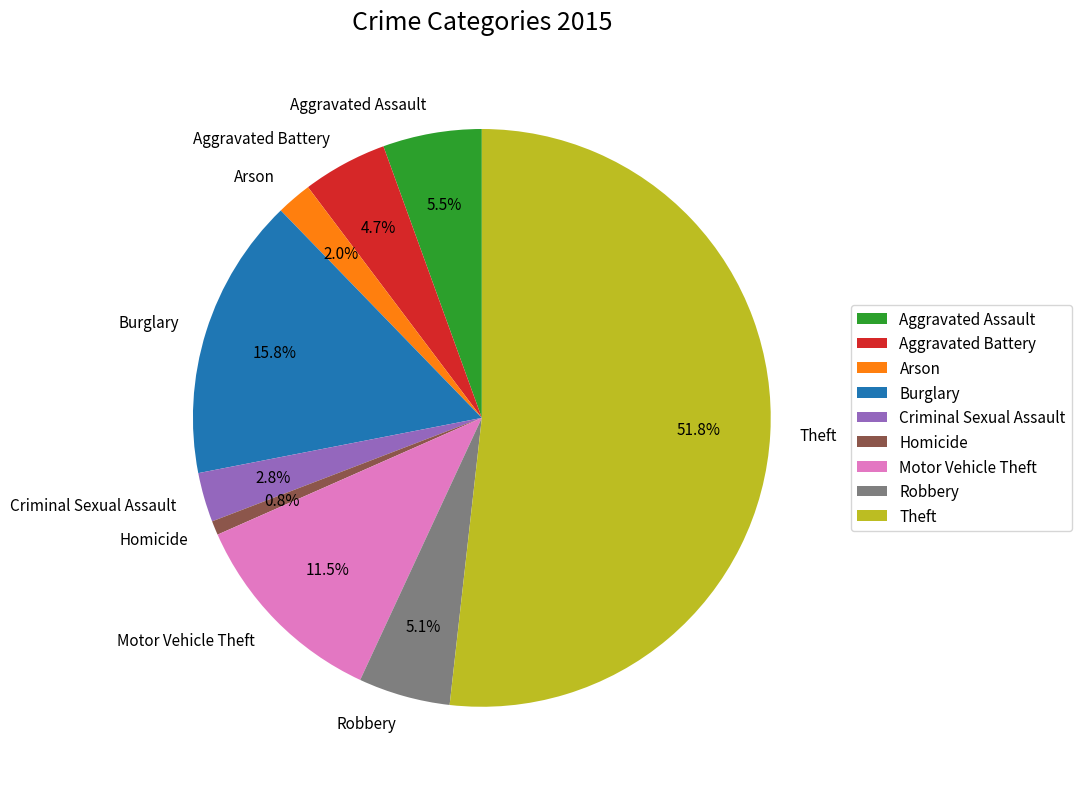

True or false: Theft accounts for 52% of the total.

True